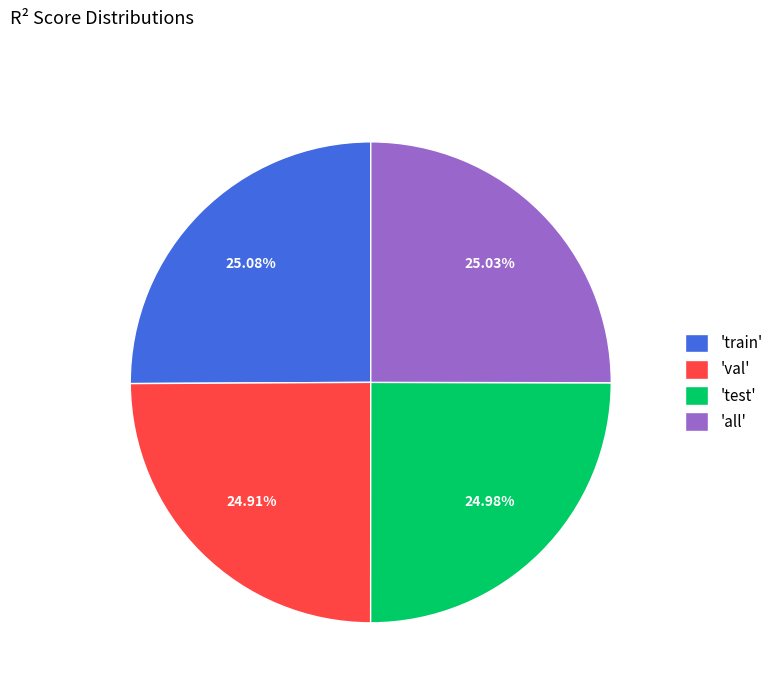

Does 'train' represent more than half of the total?

No